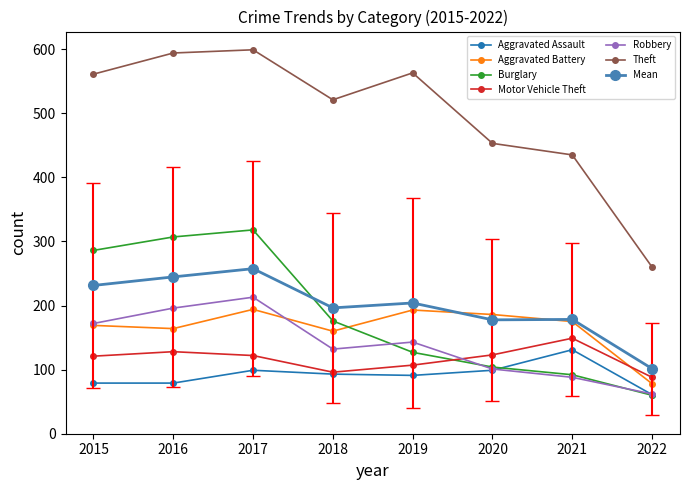

What is the value of the Motor Vehicle Theft point at the 8th from the left?

88.0